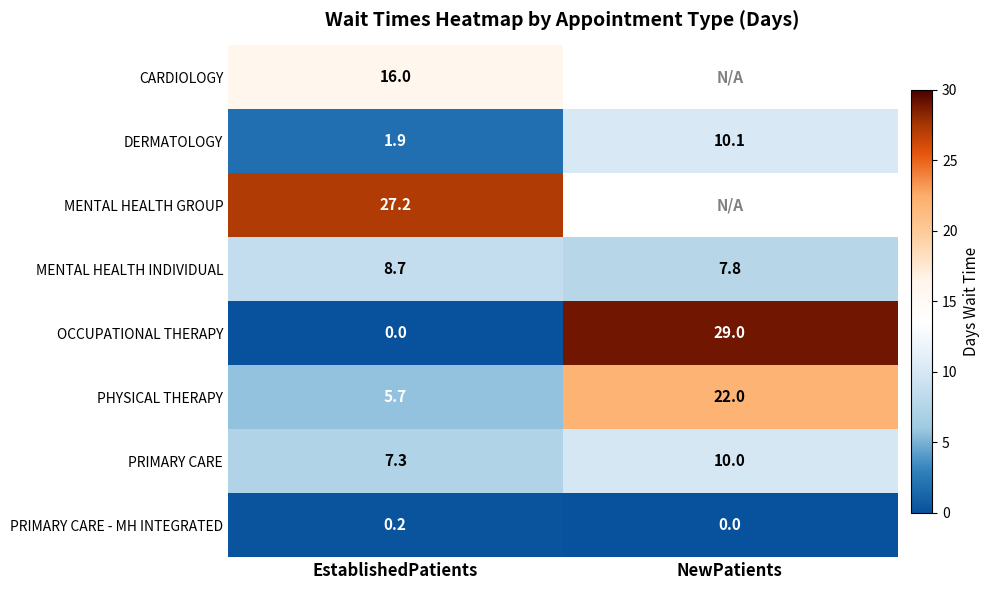

What is the spread (max minus min) of values at EstablishedPatients?

27.2